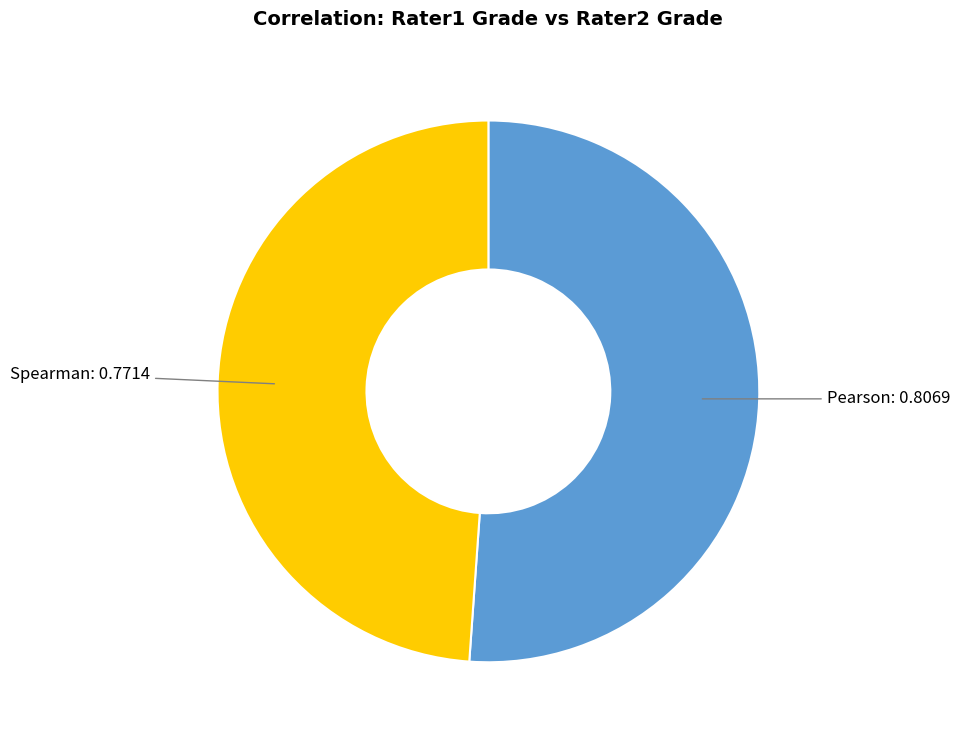

Is the sum of Pearson and Spearman greater than half?

Yes